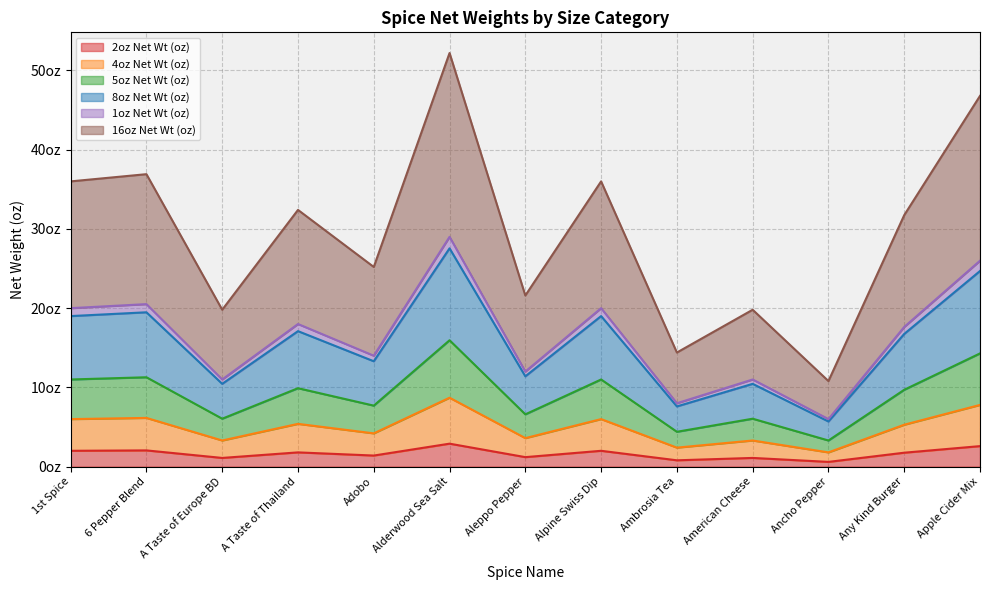

What is the average value of the 2oz Net Wt (oz) series?

1.6